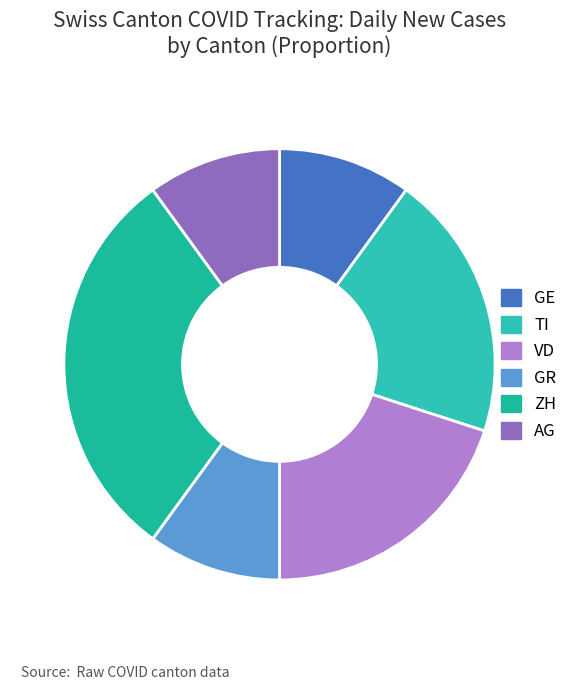

Count the number of slices in the pie.

6